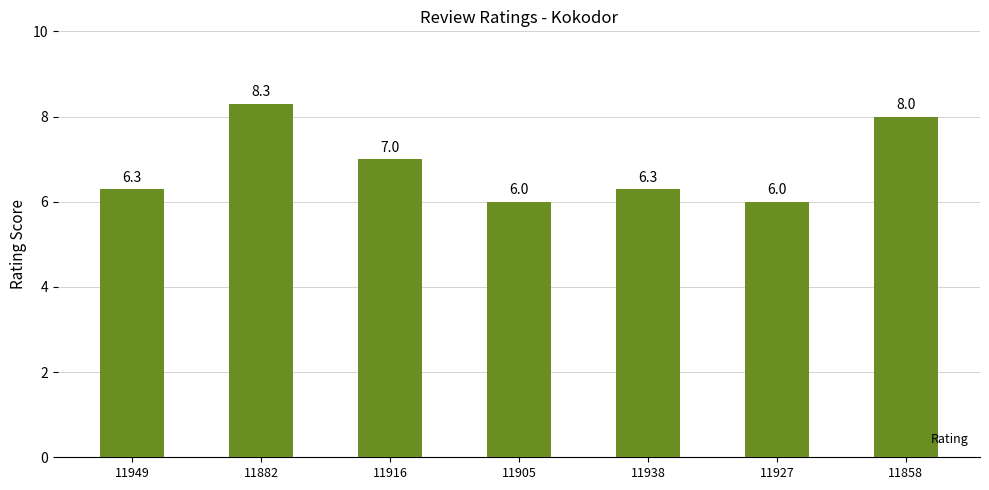

Reading left to right, what are all the values shown in this chart?

6.3	8.3	7.0	6.0	6.3	6.0	8.0